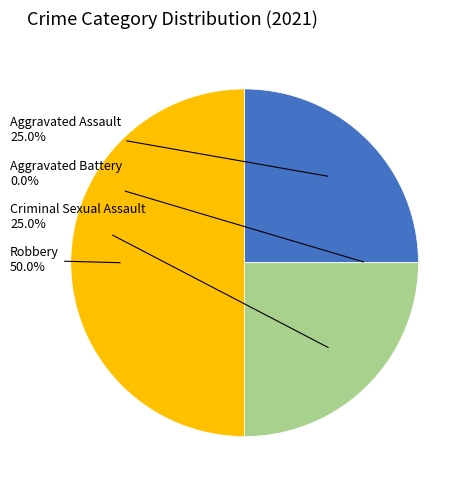

Rank the categories by value from highest to lowest.

Robbery, Aggravated Assault, Criminal Sexual Assault, Aggravated Battery